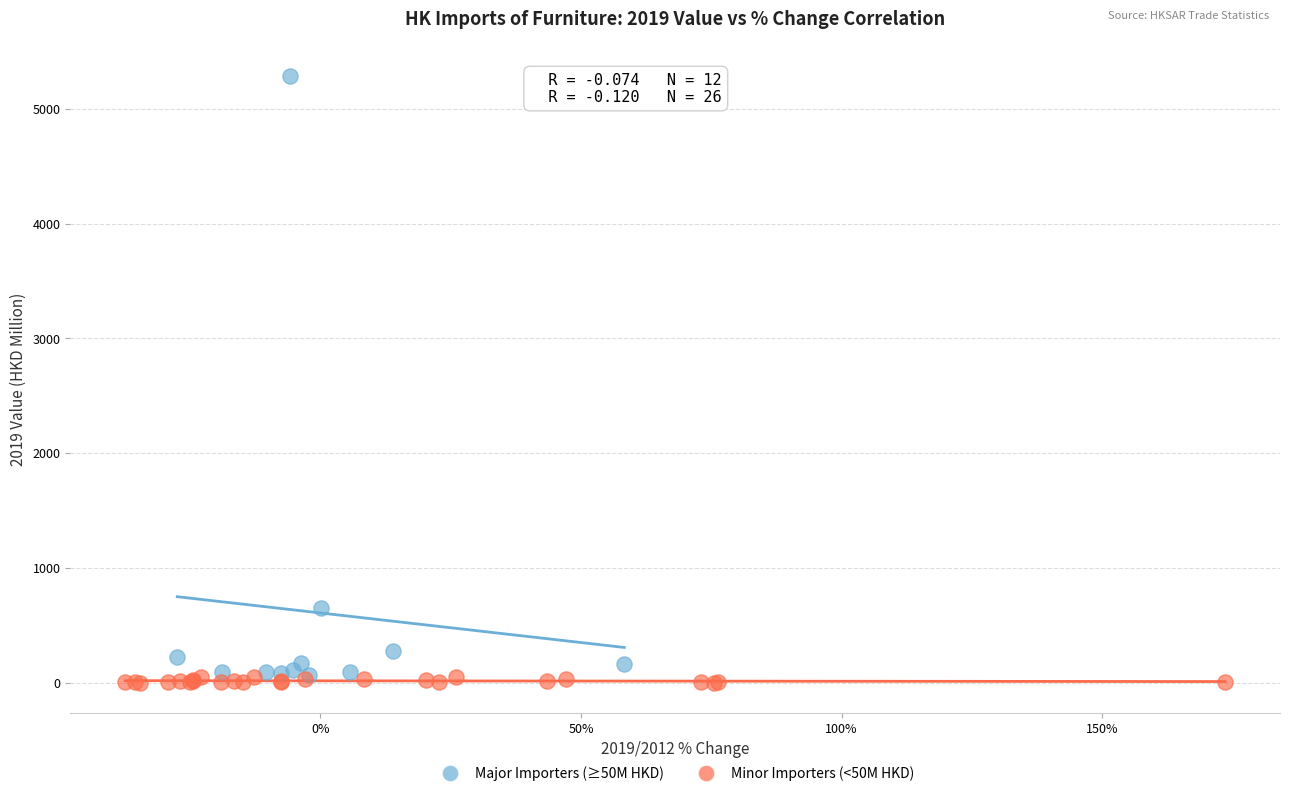

Which series has the largest Y range (max minus min)?

Major Importers (≥50M HKD)